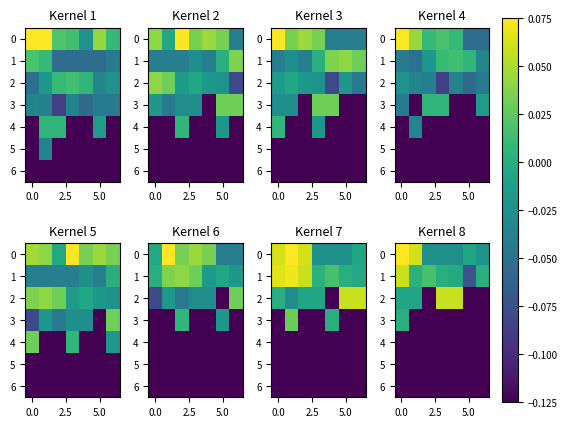

True or false: 4 has a value of -0.1 at 0.0.

False